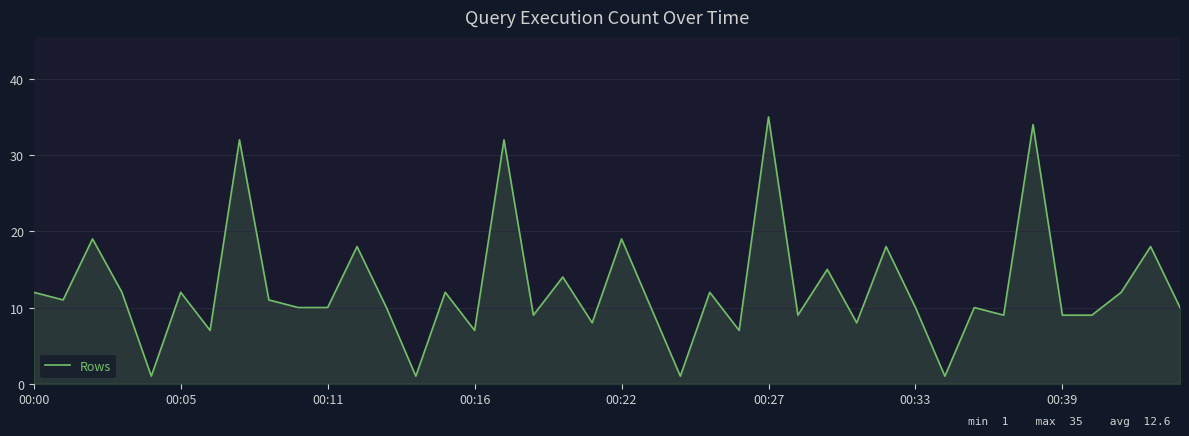

What is the difference between the maximum and minimum values?

34